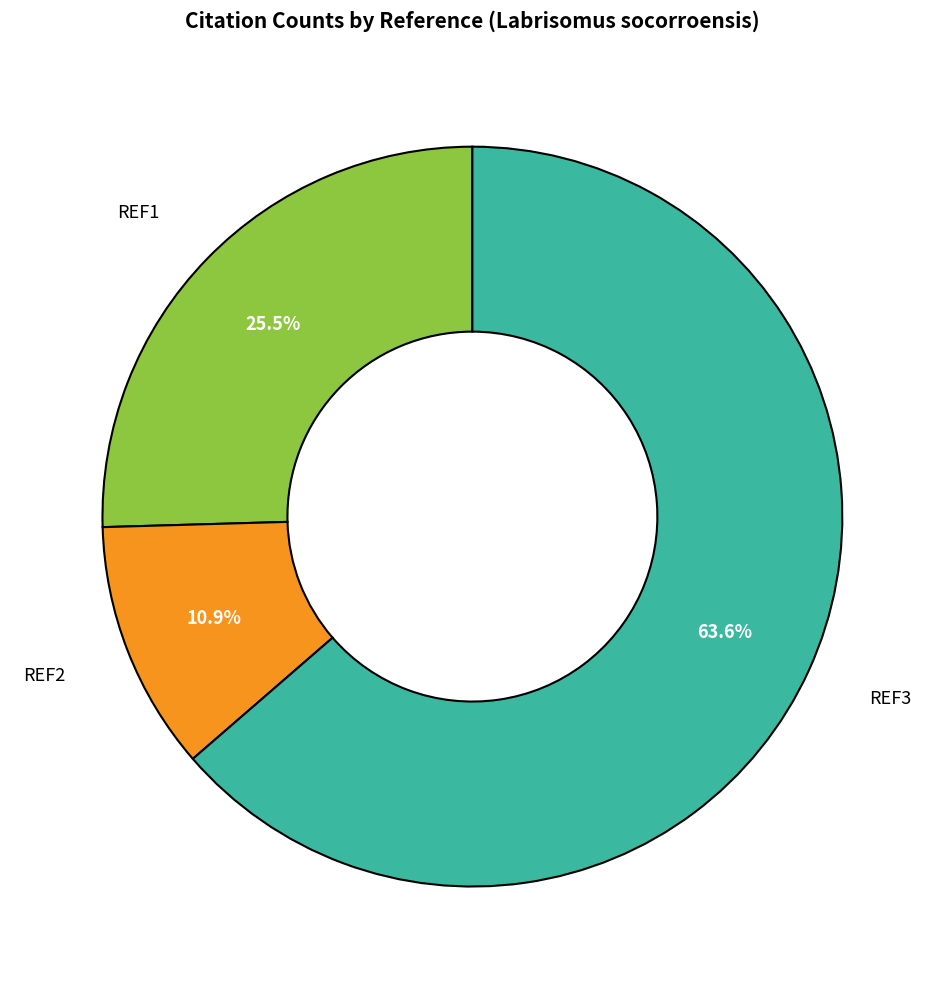

Does any single category account for the majority?

Yes